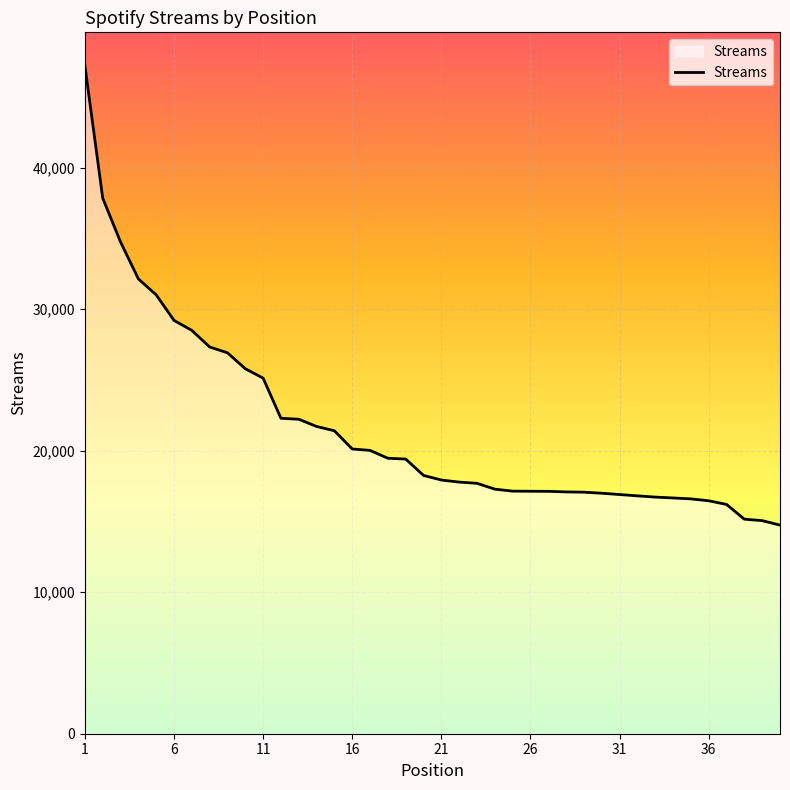

What is the minimum value shown in the chart?

14739